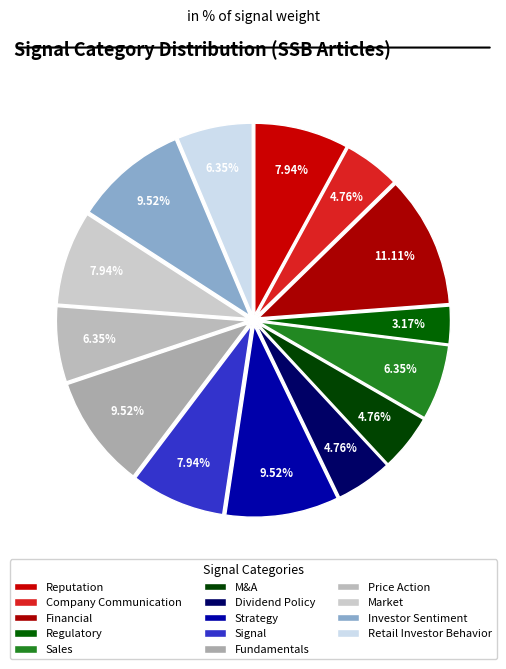

True or false: Fundamentals accounts for 10% of the total.

True